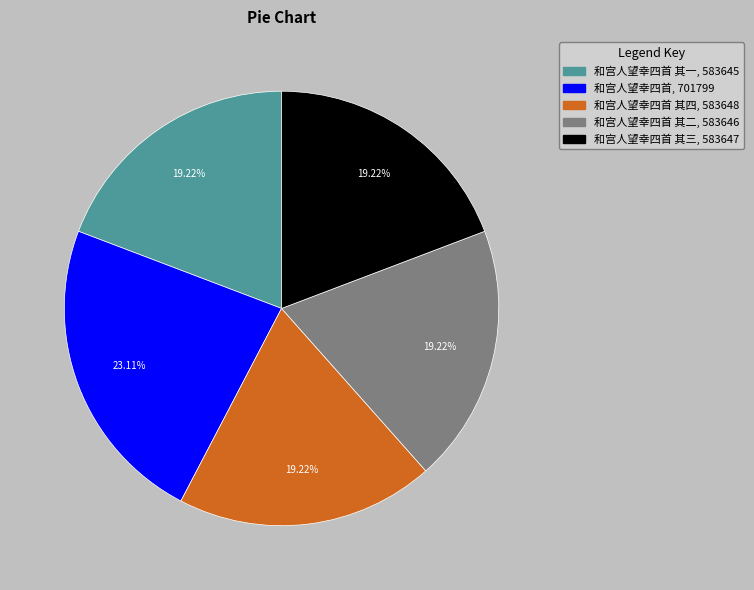

Does any single category account for the majority?

No